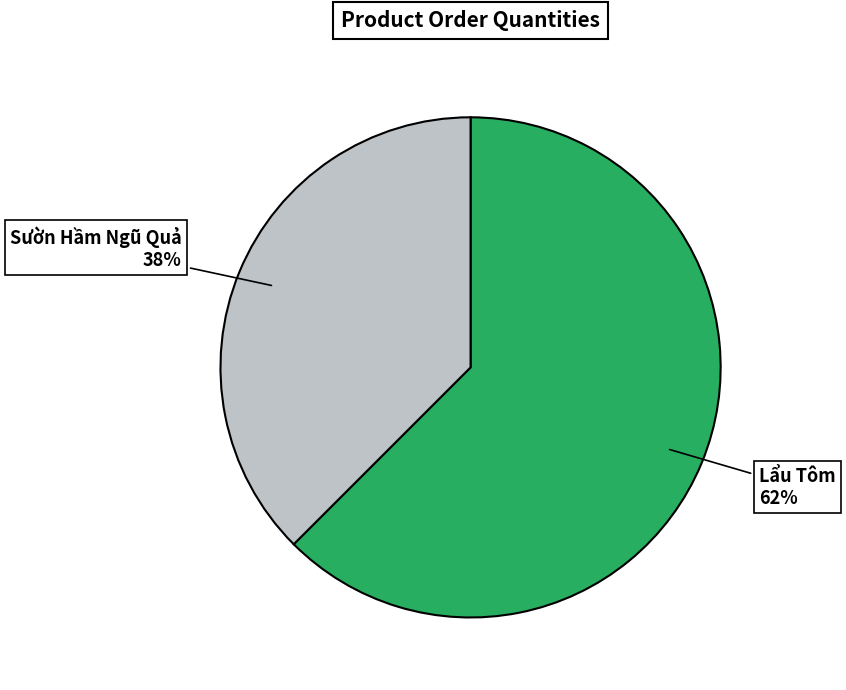

Between Sườn Hầm Ngũ Quả and Lẩu Tôm, which is larger?

Lẩu Tôm